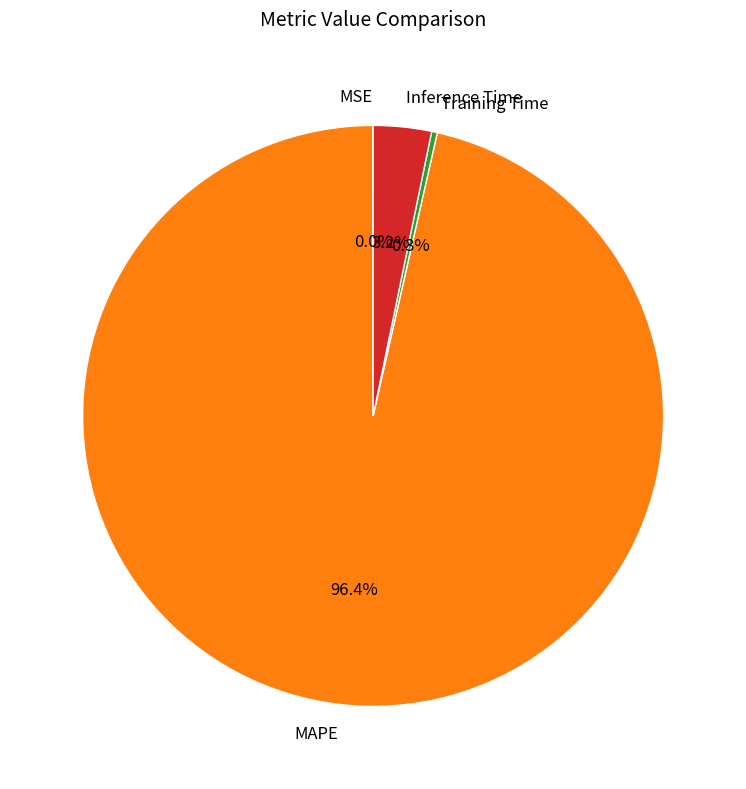

How much of the chart is everything except Inference Time?

96.8%